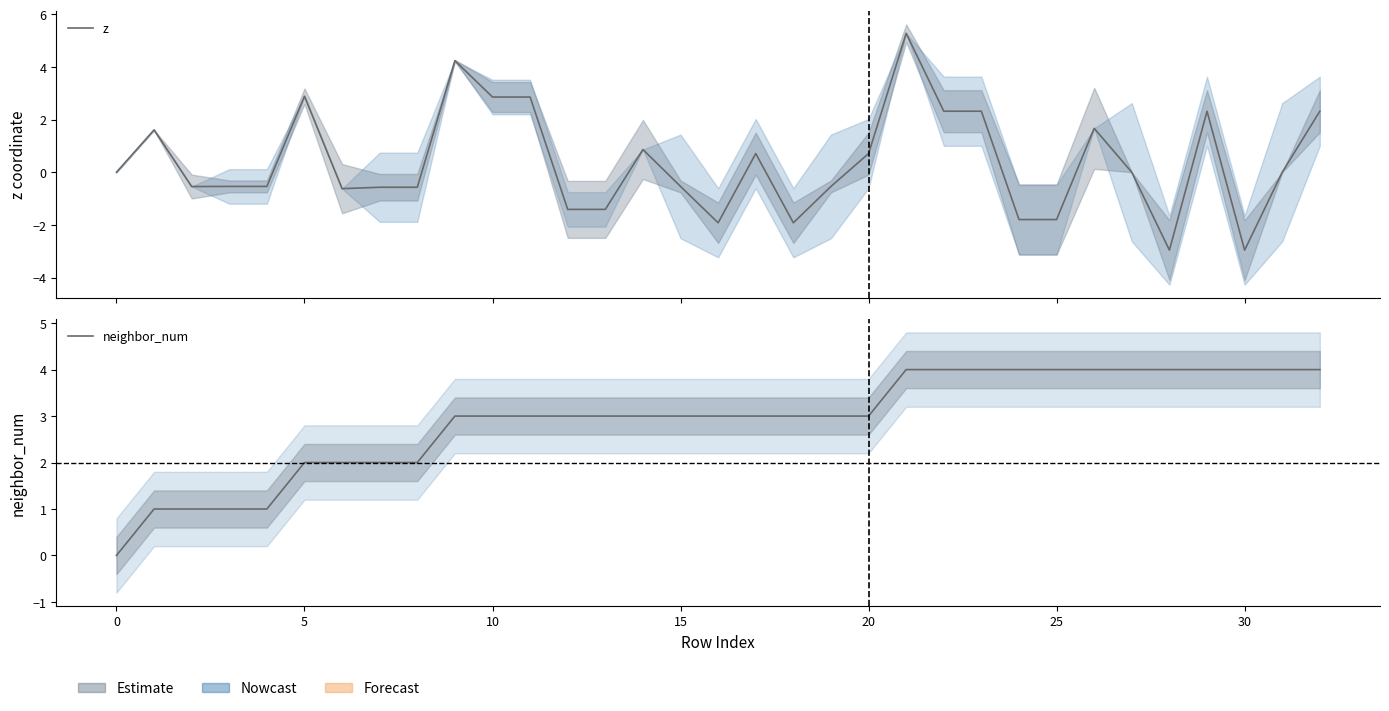

What is the sum of the z values at 15 and 26?

1.1